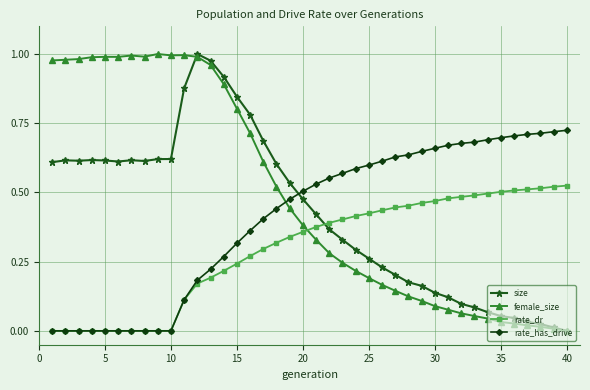

After their last crossing, which series has the higher values: size or rate_has_drive?

rate_has_drive